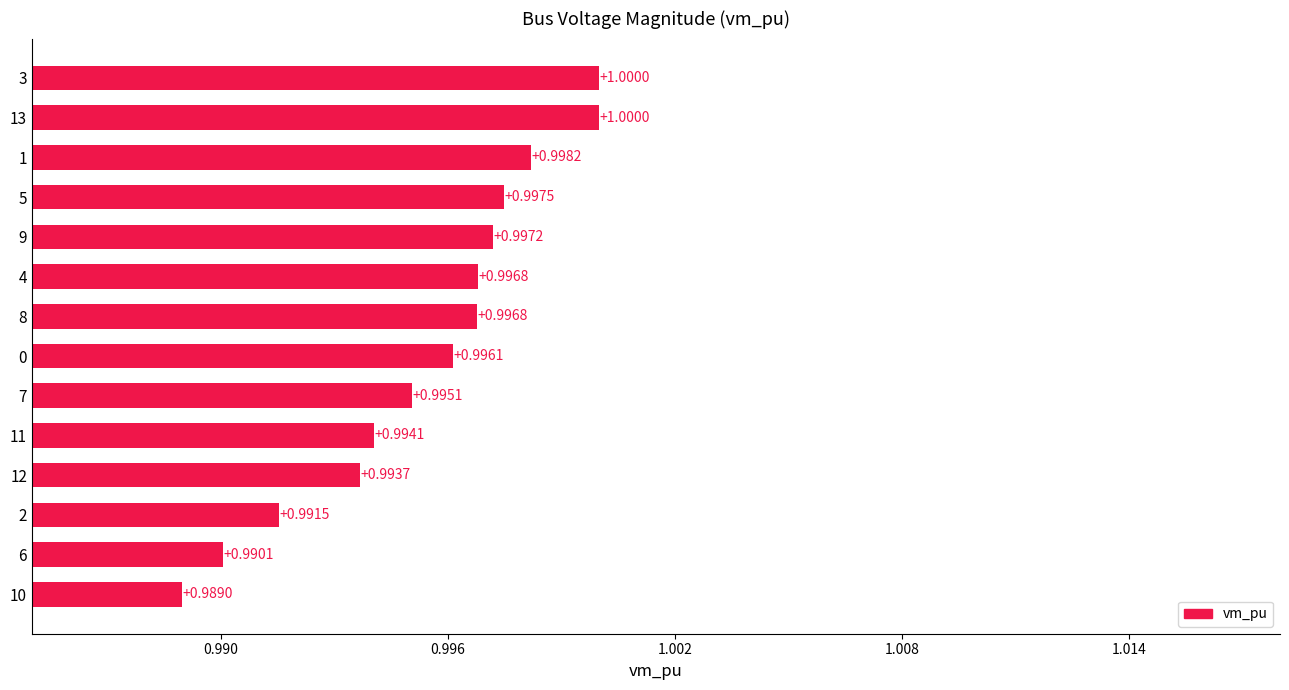

Where is the data nearest to the value 0?

10